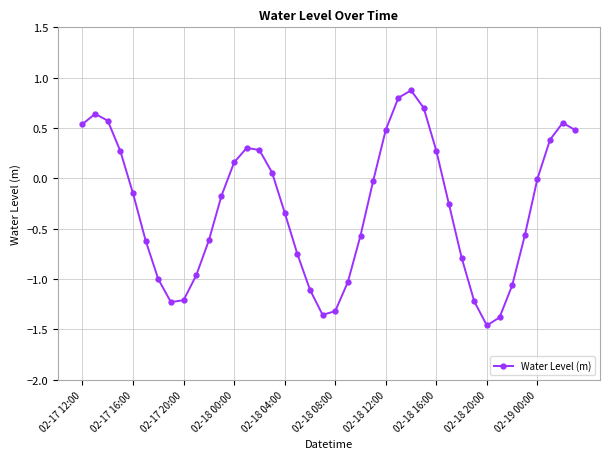

How many categories are shown in the chart?

40